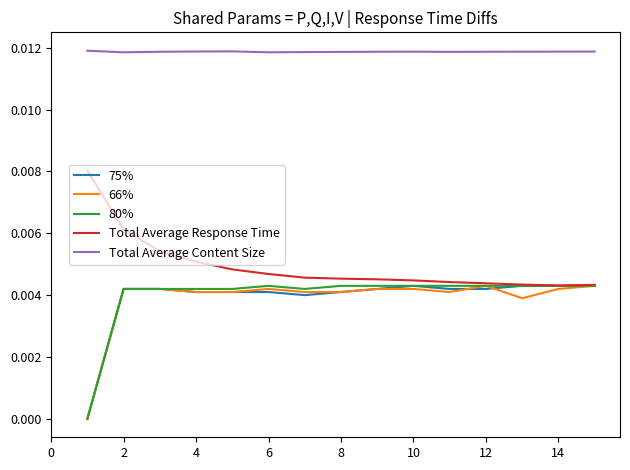

Which series has the largest total across all categories?

Total Average Content Size